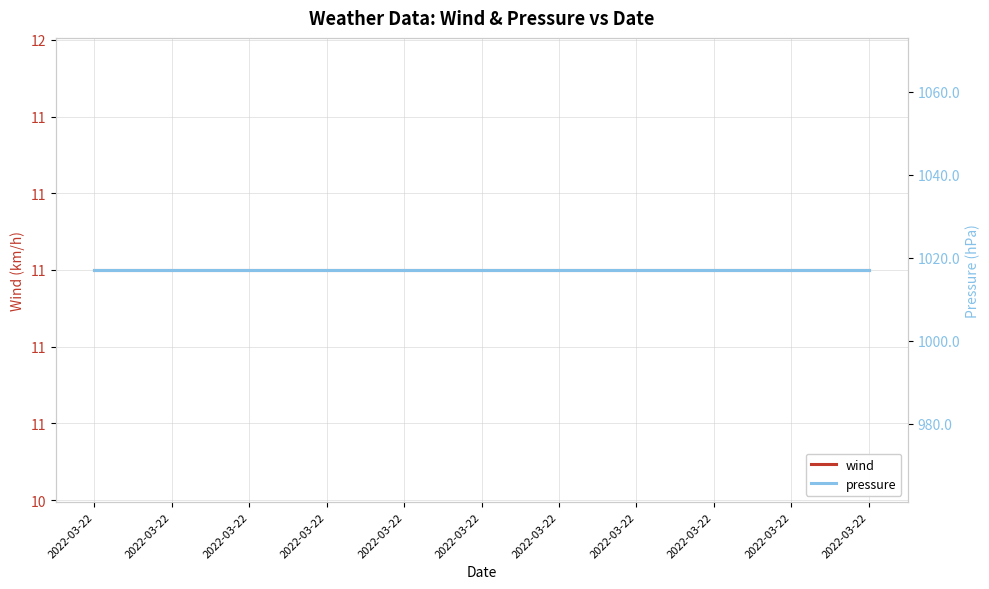

How many lines are shown in the chart?

2